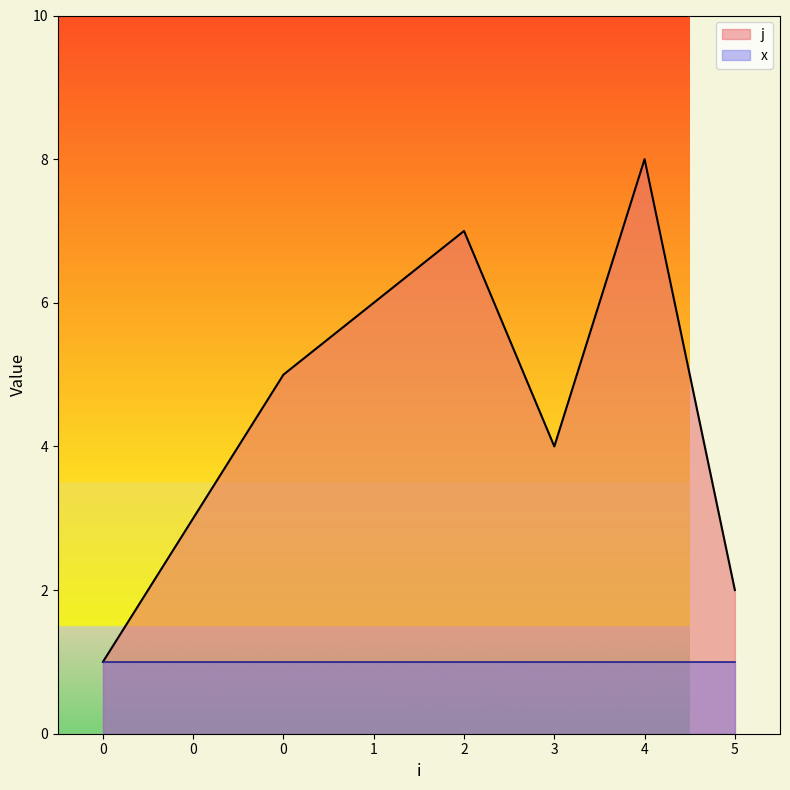

At which category does the data reach its first local valley?

3